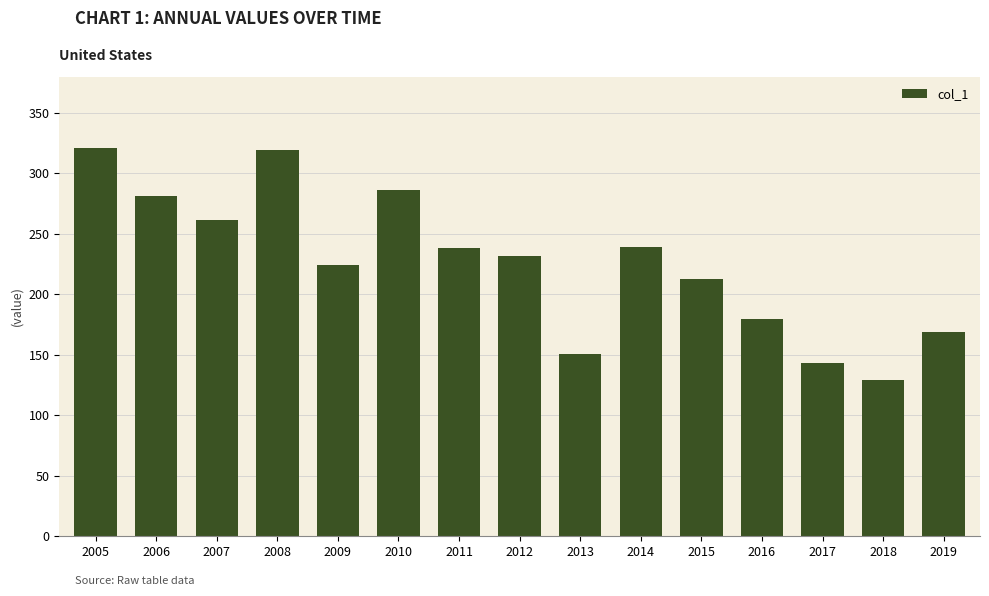

Between 2019 and 2018, which is larger?

2019